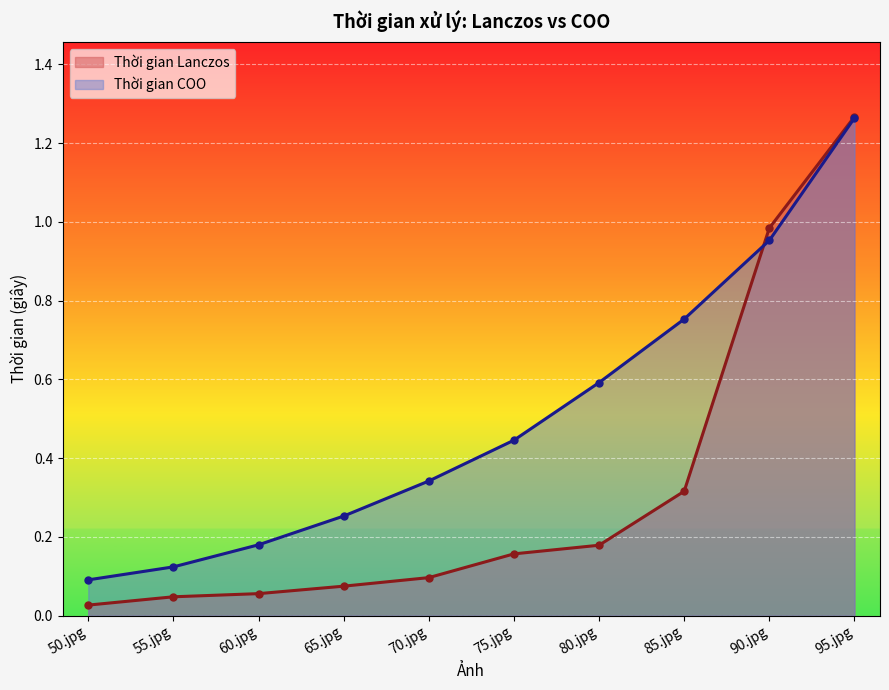

True or false: Thời gian COO has more than 0 interior local peaks.

False